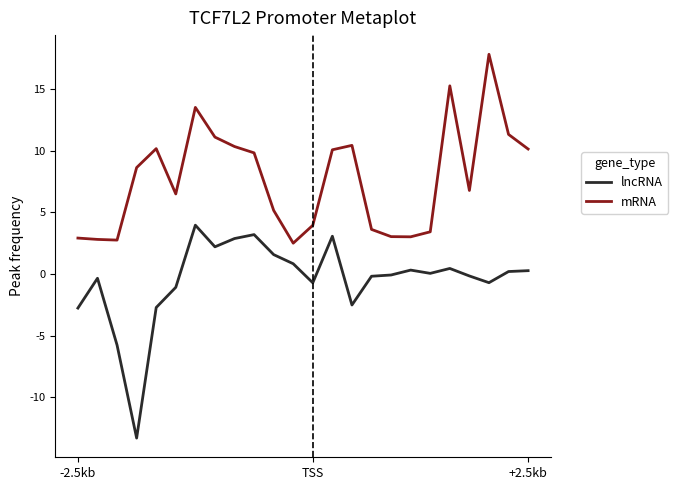

True or false: mRNA and lncRNA cross at least once.

False